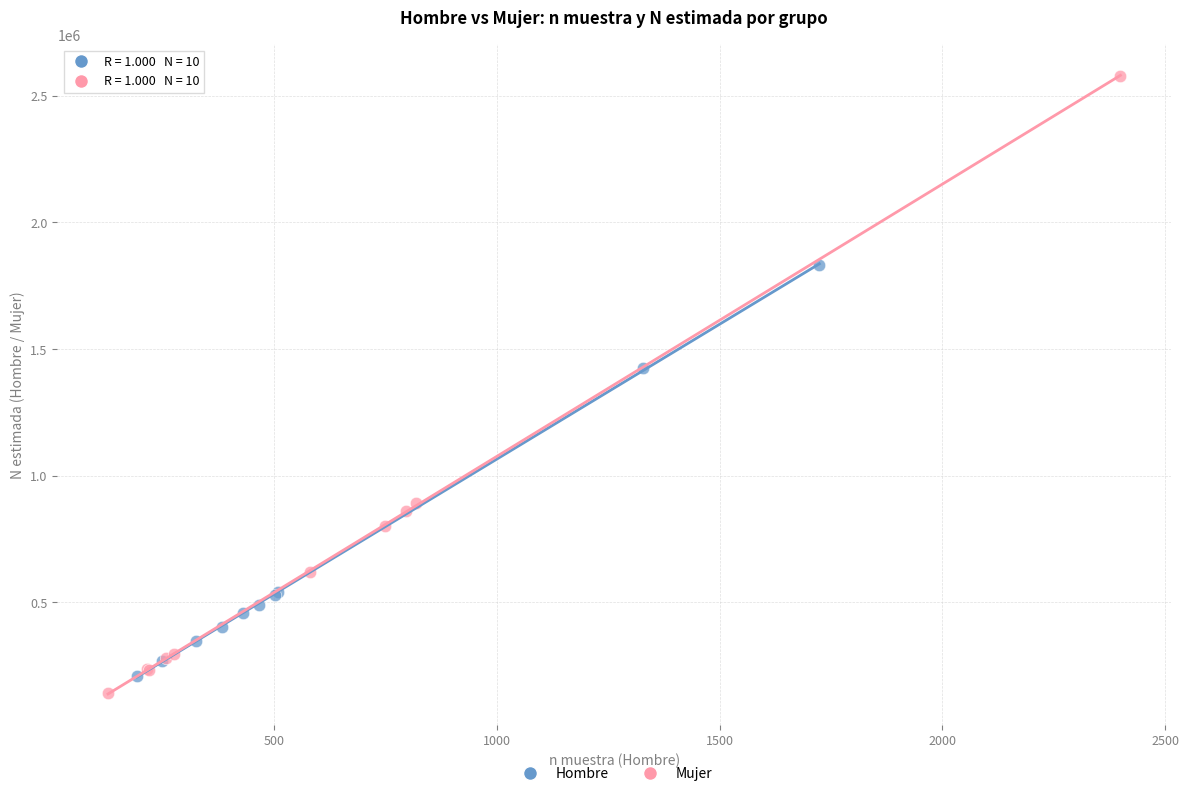

Which series has the widest spread of Y values?

Mujer